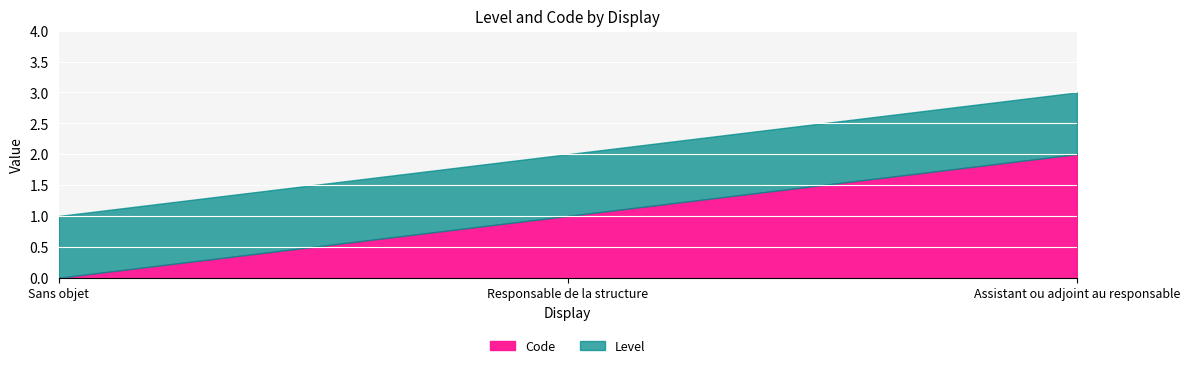

Reading left to right, list all the values displayed in this chart.

Code: 0	1	2
Level: 1	2	3